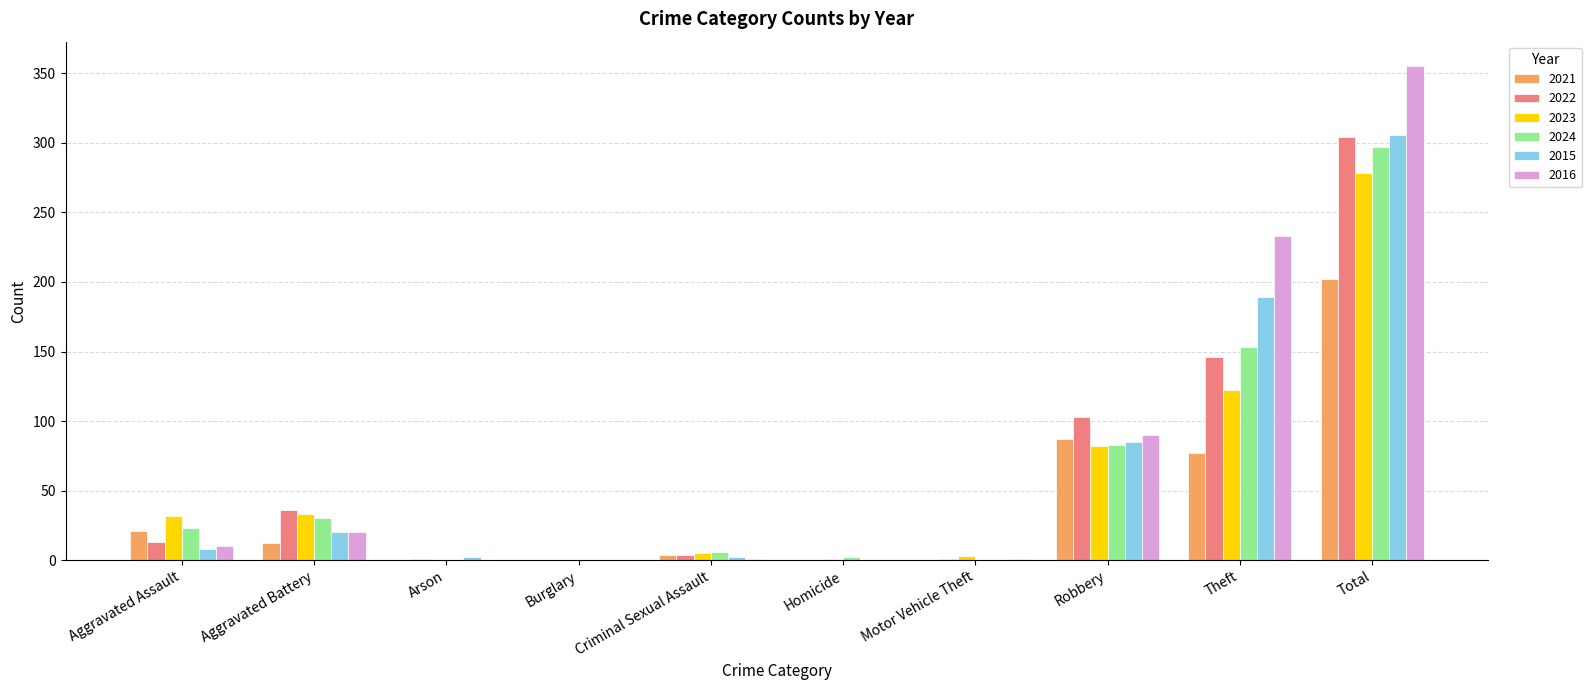

Does the chart contain stacked bars?

No